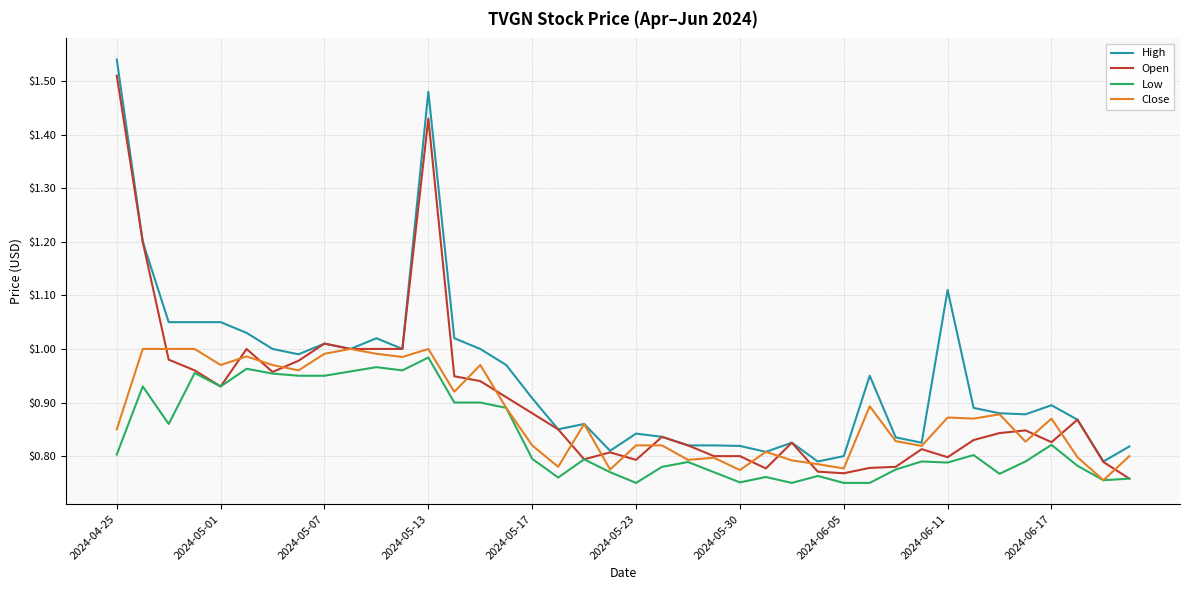

True or false: Low and High cross at least once.

False